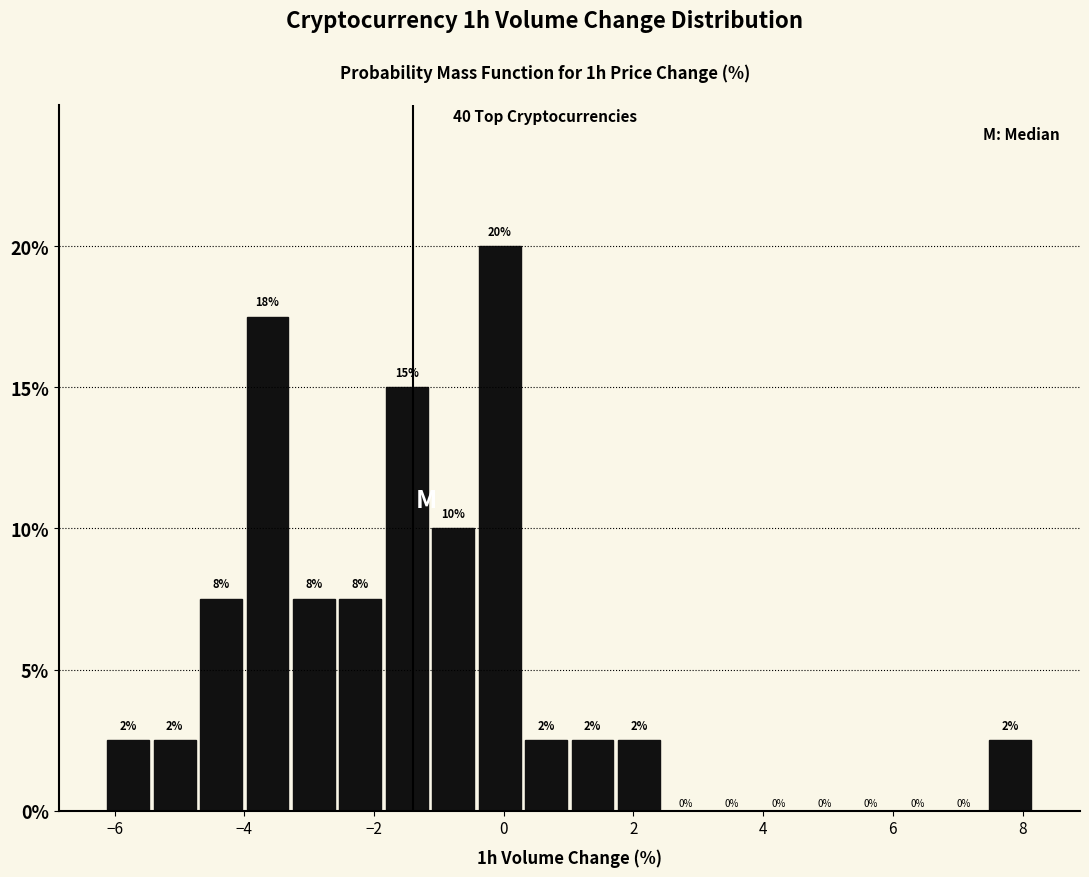

Around what value on the x-axis is the tallest bar? Give the approximate position of its centre, as read against the axis.

0.0